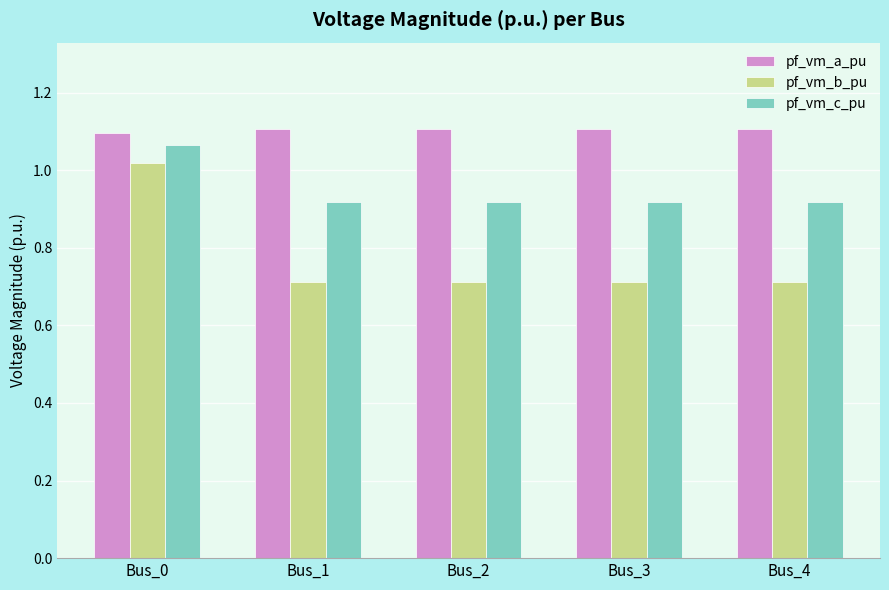

What is the sum of the pf_vm_c_pu values at Bus_4 and Bus_2?

1.8